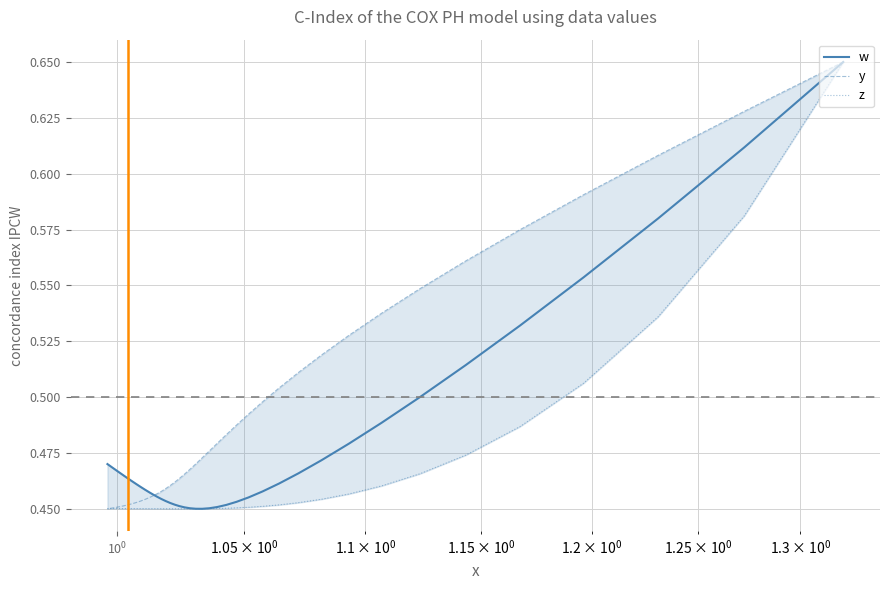

True or false: z has more than 2 interior local peaks.

False